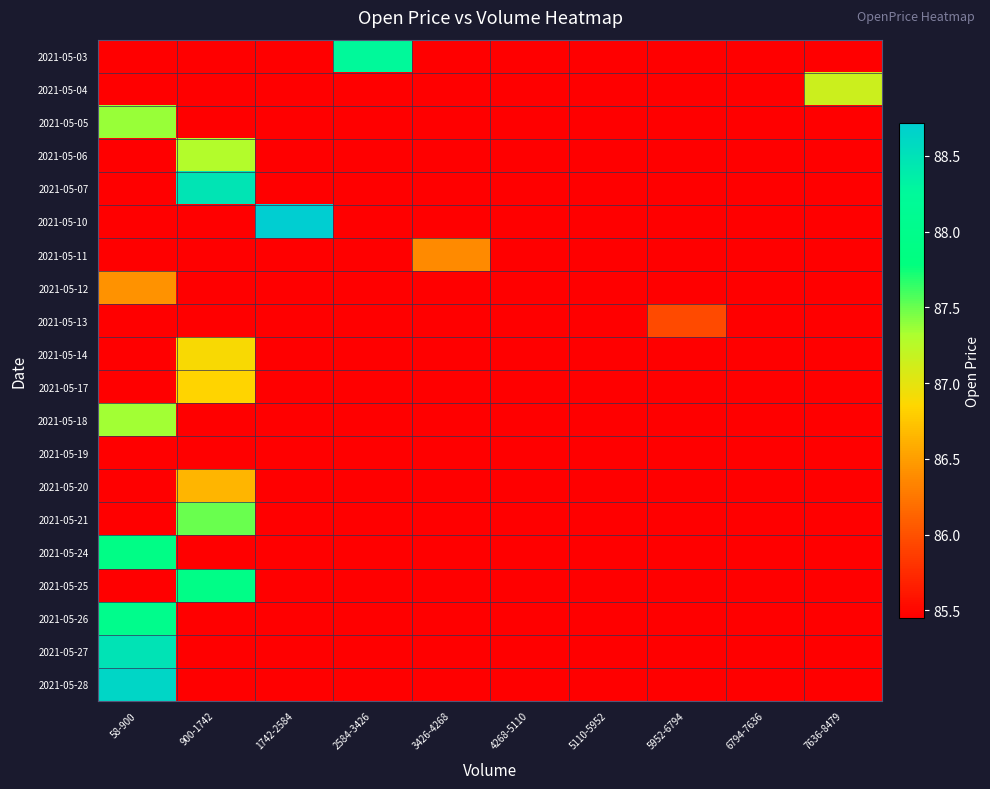

Reading left to right, list all the values displayed in this chart.

2021-05-03: 58-900=85.5	900-1742=85.5	1742-2584=85.5	2584-3426=88.3	3426-4268=85.5	4268-5110=85.5	5110-5952=85.5	5952-6794=85.5	6794-7636=85.5	7636-8479=85.5
2021-05-04: 58-900=85.5	900-1742=85.5	1742-2584=85.5	2584-3426=85.5	3426-4268=85.5	4268-5110=85.5	5110-5952=85.5	5952-6794=85.5	6794-7636=85.5	7636-8479=87.1
2021-05-05: 58-900=87.4	900-1742=85.5	1742-2584=85.5	2584-3426=85.5	3426-4268=85.5	4268-5110=85.5	5110-5952=85.5	5952-6794=85.5	6794-7636=85.5	7636-8479=85.5
2021-05-06: 58-900=85.5	900-1742=87.3	1742-2584=85.5	2584-3426=85.5	3426-4268=85.5	4268-5110=85.5	5110-5952=85.5	5952-6794=85.5	6794-7636=85.5	7636-8479=85.5
2021-05-07: 58-900=85.5	900-1742=88.5	1742-2584=85.5	2584-3426=85.5	3426-4268=85.5	4268-5110=85.5	5110-5952=85.5	5952-6794=85.5	6794-7636=85.5	7636-8479=85.5
2021-05-10: 58-900=85.5	900-1742=85.5	1742-2584=88.7	2584-3426=85.5	3426-4268=85.5	4268-5110=85.5	5110-5952=85.5	5952-6794=85.5	6794-7636=85.5	7636-8479=85.5
2021-05-11: 58-900=85.5	900-1742=85.5	1742-2584=85.5	2584-3426=85.5	3426-4268=86.4	4268-5110=85.5	5110-5952=85.5	5952-6794=85.5	6794-7636=85.5	7636-8479=85.5
2021-05-12: 58-900=86.4	900-1742=85.5	1742-2584=85.5	2584-3426=85.5	3426-4268=85.5	4268-5110=85.5	5110-5952=85.5	5952-6794=85.5	6794-7636=85.5	7636-8479=85.5
2021-05-13: 58-900=85.5	900-1742=85.5	1742-2584=85.5	2584-3426=85.5	3426-4268=85.5	4268-5110=85.5	5110-5952=85.5	5952-6794=86.0	6794-7636=85.5	7636-8479=85.5
2021-05-14: 58-900=85.5	900-1742=86.9	1742-2584=85.5	2584-3426=85.5	3426-4268=85.5	4268-5110=85.5	5110-5952=85.5	5952-6794=85.5	6794-7636=85.5	7636-8479=85.5
2021-05-17: 58-900=85.5	900-1742=86.8	1742-2584=85.5	2584-3426=85.5	3426-4268=85.5	4268-5110=85.5	5110-5952=85.5	5952-6794=85.5	6794-7636=85.5	7636-8479=85.5
2021-05-18: 58-900=87.3	900-1742=85.5	1742-2584=85.5	2584-3426=85.5	3426-4268=85.5	4268-5110=85.5	5110-5952=85.5	5952-6794=85.5	6794-7636=85.5	7636-8479=85.5
2021-05-19: 58-900=85.5	900-1742=85.5	1742-2584=85.5	2584-3426=85.5	3426-4268=85.5	4268-5110=85.5	5110-5952=85.5	5952-6794=85.5	6794-7636=85.5	7636-8479=85.5
2021-05-20: 58-900=85.5	900-1742=86.7	1742-2584=85.5	2584-3426=85.5	3426-4268=85.5	4268-5110=85.5	5110-5952=85.5	5952-6794=85.5	6794-7636=85.5	7636-8479=85.5
2021-05-21: 58-900=85.5	900-1742=87.5	1742-2584=85.5	2584-3426=85.5	3426-4268=85.5	4268-5110=85.5	5110-5952=85.5	5952-6794=85.5	6794-7636=85.5	7636-8479=85.5
2021-05-24: 58-900=87.9	900-1742=85.5	1742-2584=85.5	2584-3426=85.5	3426-4268=85.5	4268-5110=85.5	5110-5952=85.5	5952-6794=85.5	6794-7636=85.5	7636-8479=85.5
2021-05-25: 58-900=85.5	900-1742=87.9	1742-2584=85.5	2584-3426=85.5	3426-4268=85.5	4268-5110=85.5	5110-5952=85.5	5952-6794=85.5	6794-7636=85.5	7636-8479=85.5
2021-05-26: 58-900=88.0	900-1742=85.5	1742-2584=85.5	2584-3426=85.5	3426-4268=85.5	4268-5110=85.5	5110-5952=85.5	5952-6794=85.5	6794-7636=85.5	7636-8479=85.5
2021-05-27: 58-900=88.5	900-1742=85.5	1742-2584=85.5	2584-3426=85.5	3426-4268=85.5	4268-5110=85.5	5110-5952=85.5	5952-6794=85.5	6794-7636=85.5	7636-8479=85.5
2021-05-28: 58-900=88.6	900-1742=85.5	1742-2584=85.5	2584-3426=85.5	3426-4268=85.5	4268-5110=85.5	5110-5952=85.5	5952-6794=85.5	6794-7636=85.5	7636-8479=85.5